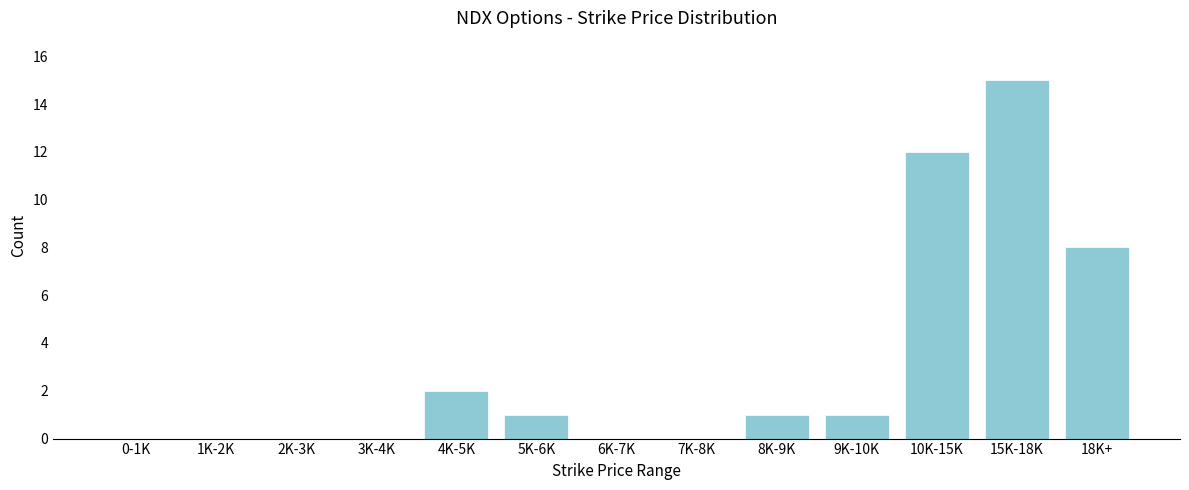

Reading right to left, list all the values displayed in this chart.

18K+=8	15K-18K=15	10K-15K=12	9K-10K=1	8K-9K=1	7K-8K=0	6K-7K=0	5K-6K=1	4K-5K=2	3K-4K=0	2K-3K=0	1K-2K=0	0-1K=0